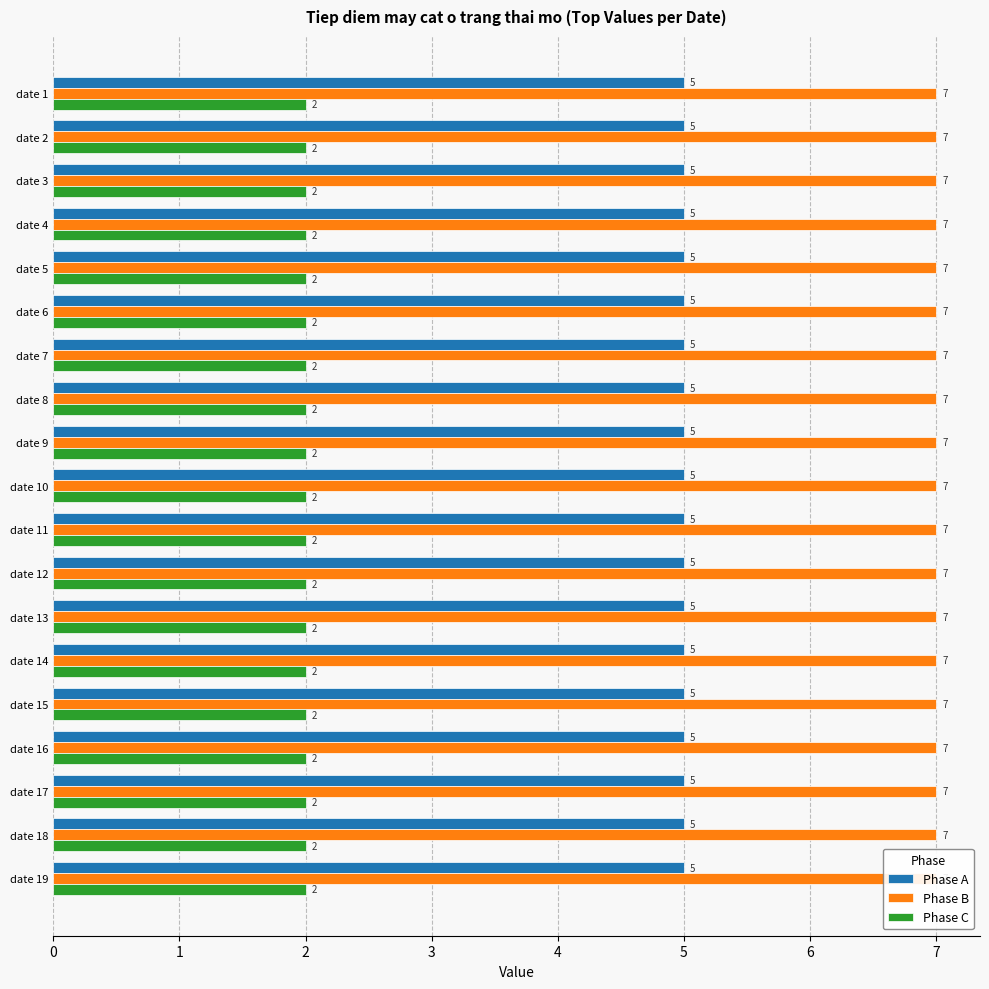

At how many categories does at least one series exceed 5?

19